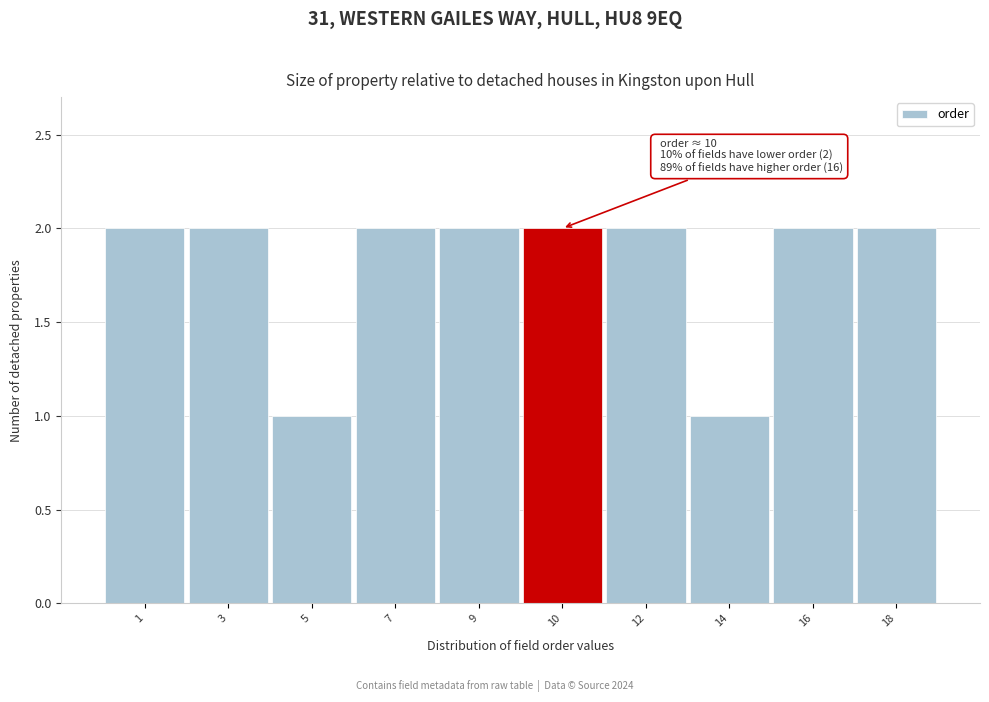

Reading right to left, transcribe all the data shown in this chart.

18=2	16=2	14=1	12=2	10=2	9=2	7=2	5=1	3=2	1=2